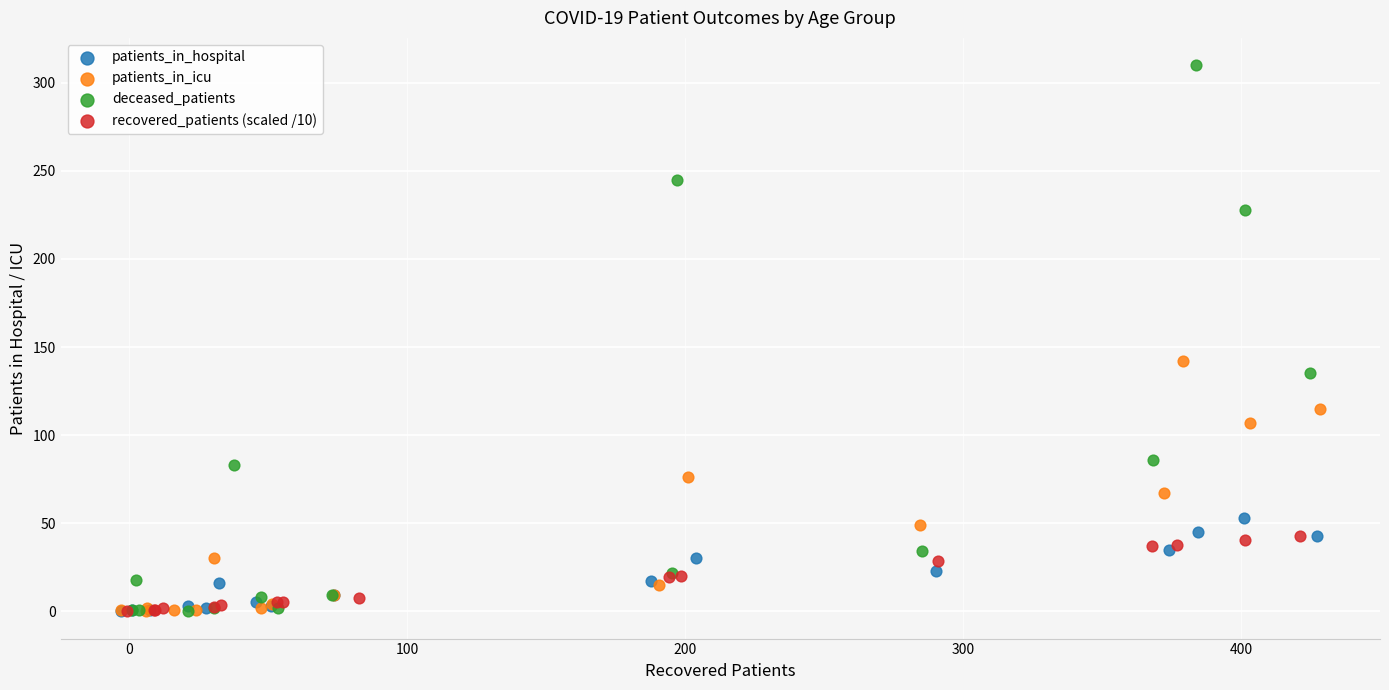

What are all the series names shown in the legend?

patients_in_hospital, patients_in_icu, deceased_patients, recovered_patients (scaled /10)